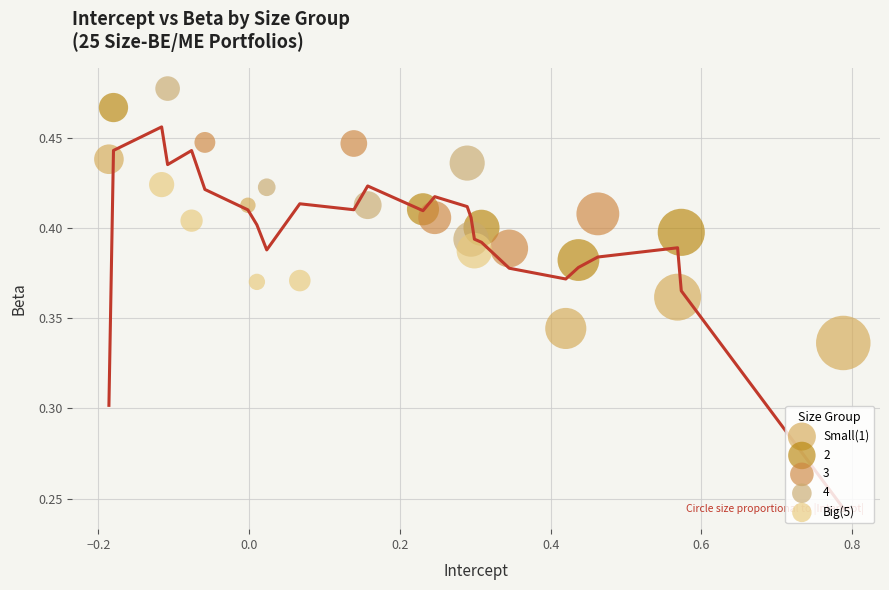

Which series has the largest Y range (max minus min)?

Small(1)